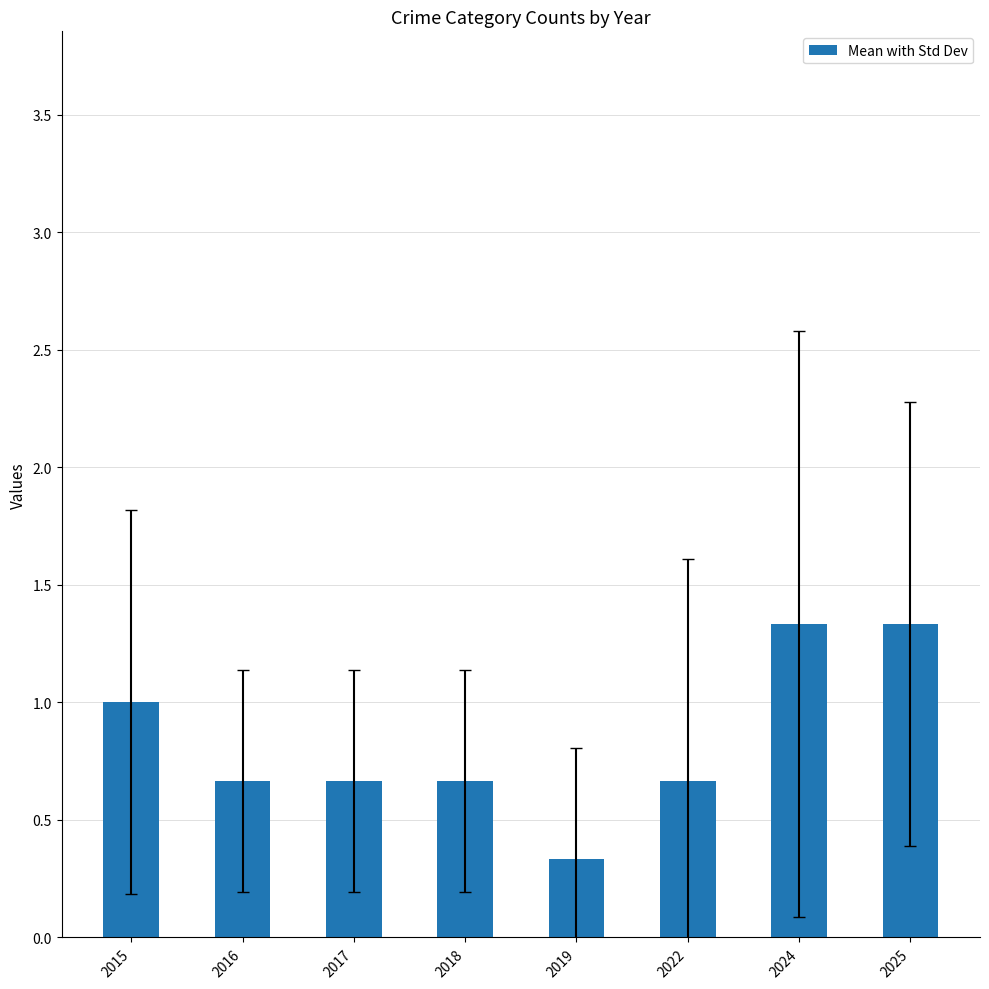

What is the value of the 3rd bar from the left?

0.7